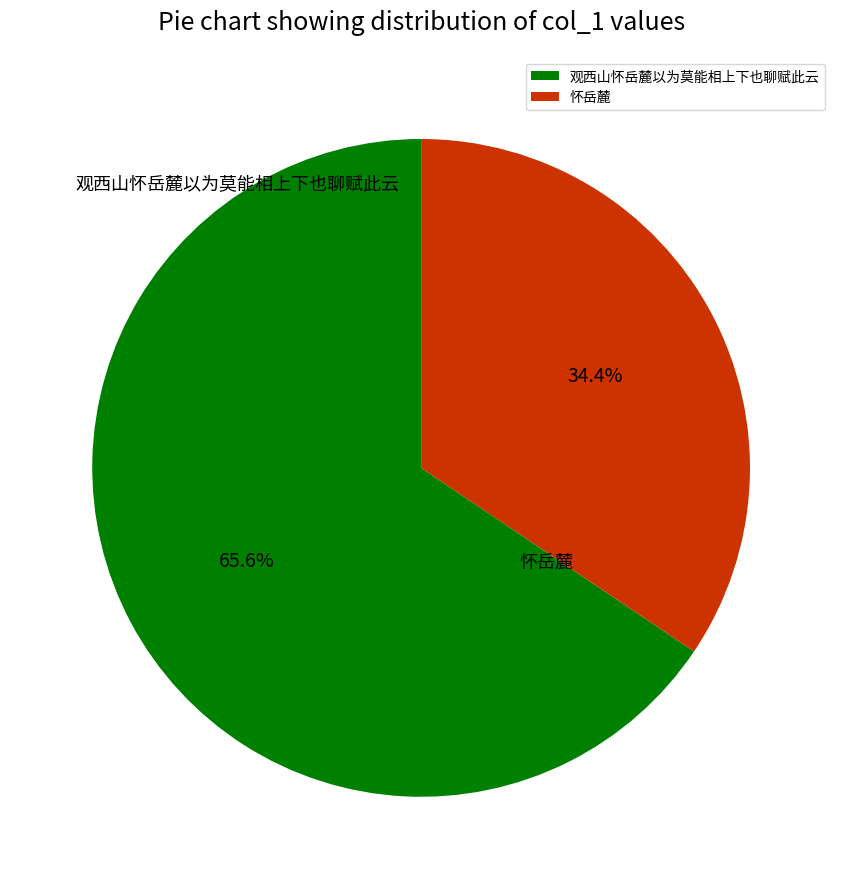

True or false: 怀岳麓 accounts for 43% of the total.

False